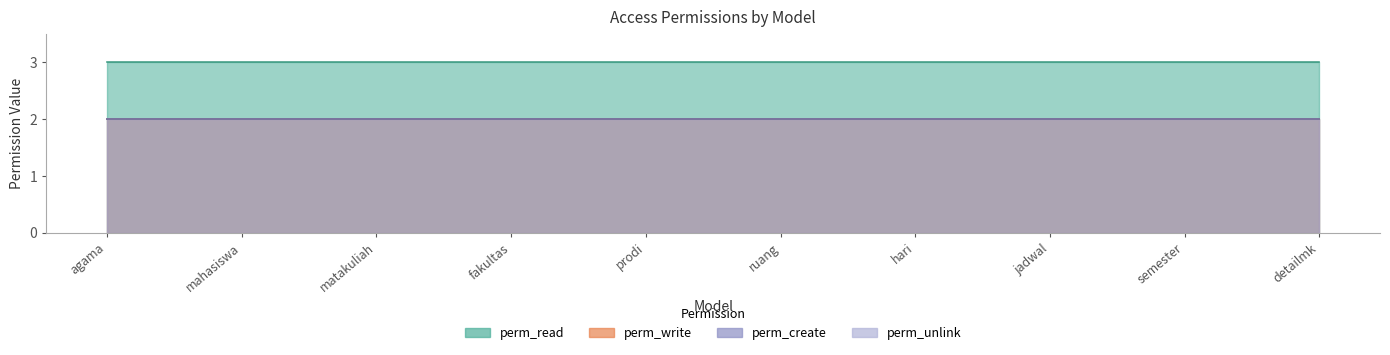

What is the total value across all series at matakuliah?

1